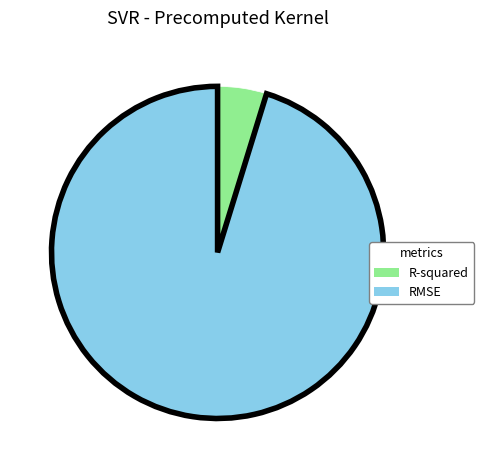

Is there any slice that represents more than half of the pie?

Yes